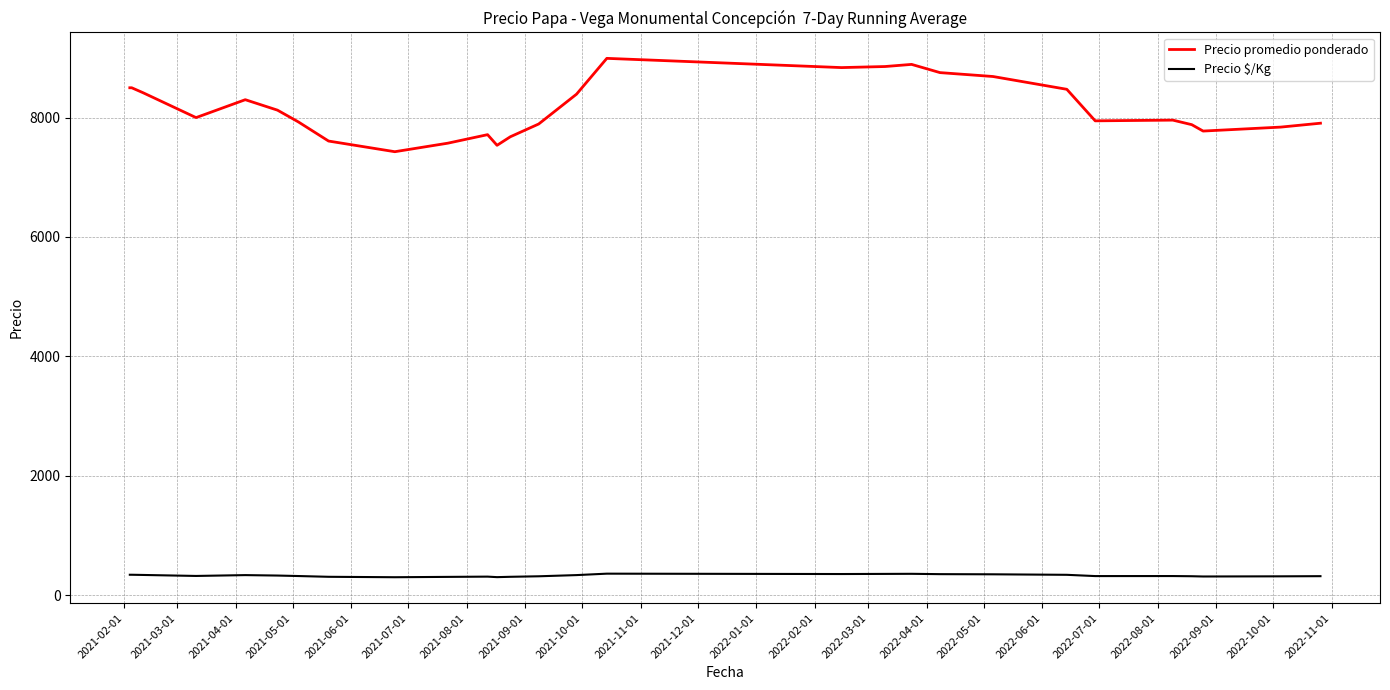

Rank the series by their maximum value, from highest to lowest.

Precio promedio ponderado, Precio $/Kg